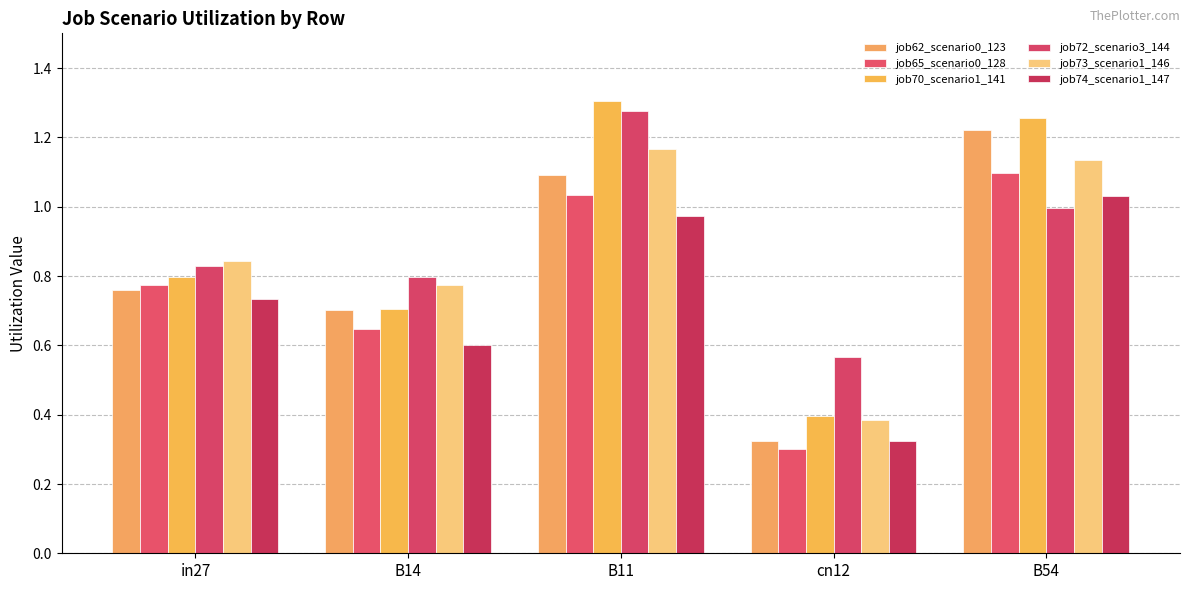

Is it true that job65_scenario0_128 equals 0.2 at B11?

False